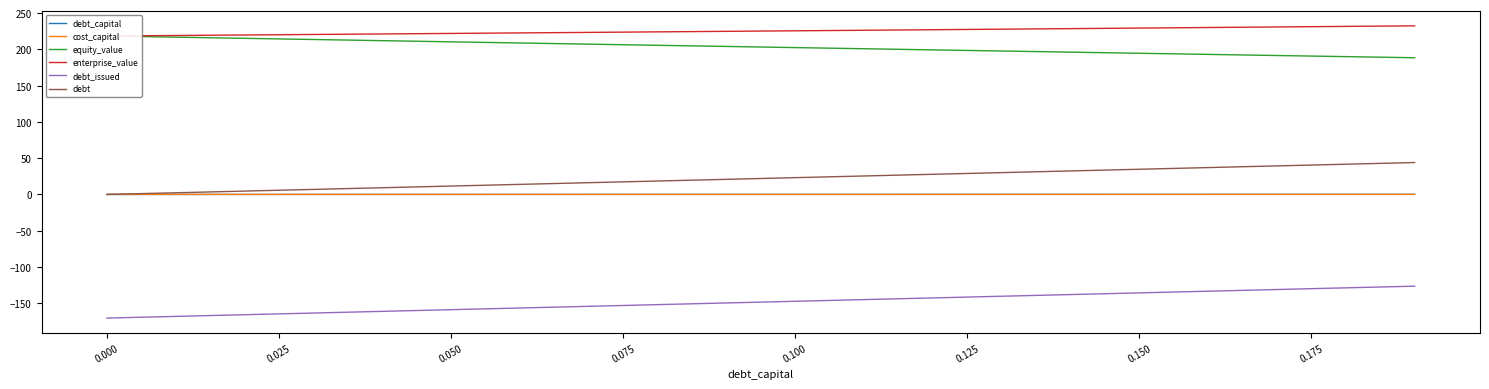

Is this an area chart (filled region under the line)?

No